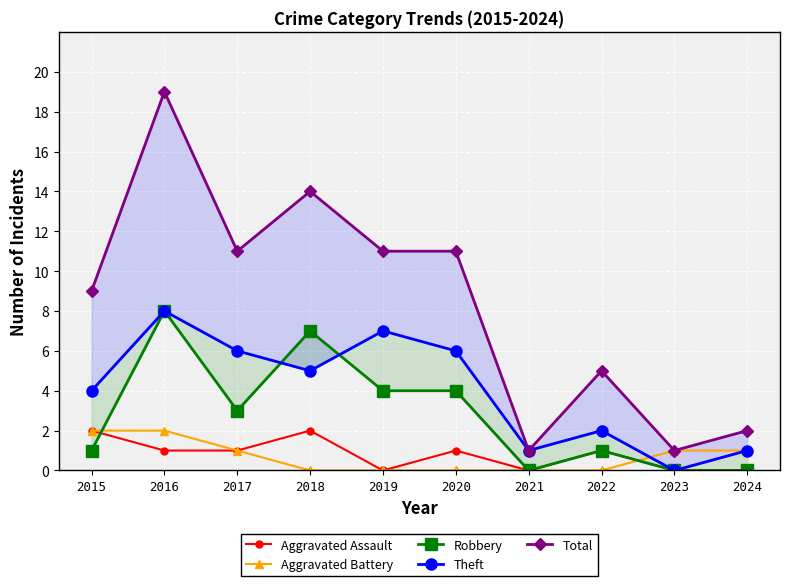

Reading left to right, transcribe all the data shown in this chart.

Aggravated Assault: 2015=2	2016=1	2017=1	2018=2	2019=0	2020=1	2021=0	2022=1	2023=0	2024=0
Aggravated Battery: 2015=2	2016=2	2017=1	2018=0	2019=0	2020=0	2021=0	2022=0	2023=1	2024=1
Robbery: 2015=1	2016=8	2017=3	2018=7	2019=4	2020=4	2021=0	2022=1	2023=0	2024=0
Theft: 2015=4	2016=8	2017=6	2018=5	2019=7	2020=6	2021=1	2022=2	2023=0	2024=1
Total: 2015=9	2016=19	2017=11	2018=14	2019=11	2020=11	2021=1	2022=5	2023=1	2024=2